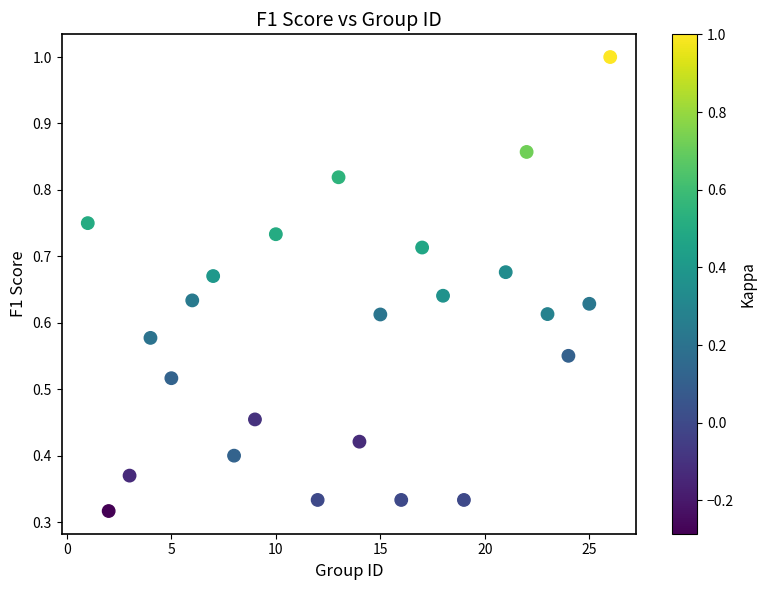

What is the range of X values (max minus min)?

25.0